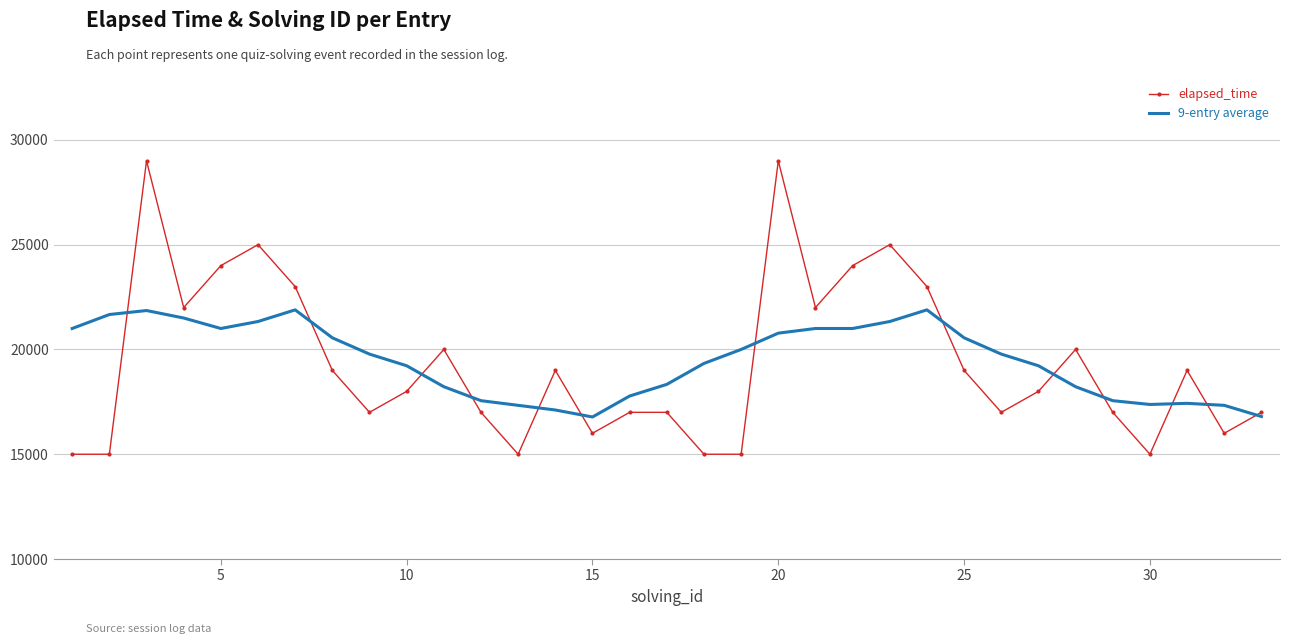

What is the minimum value for 9-entry average?

16777.8